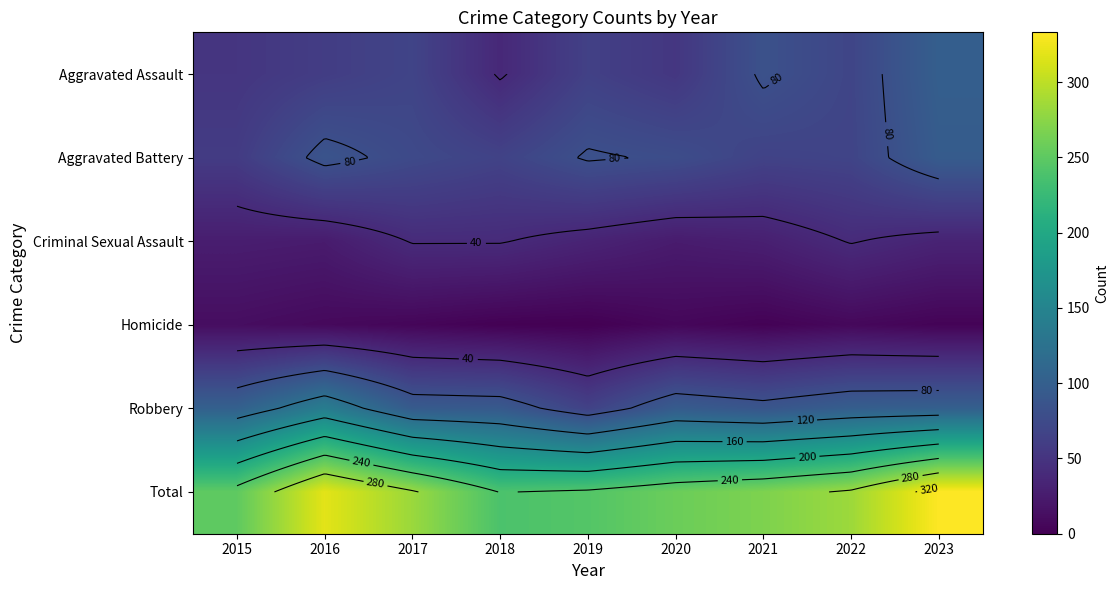

The Aggravated Assault series shows 69 at 2022. True or false?

True